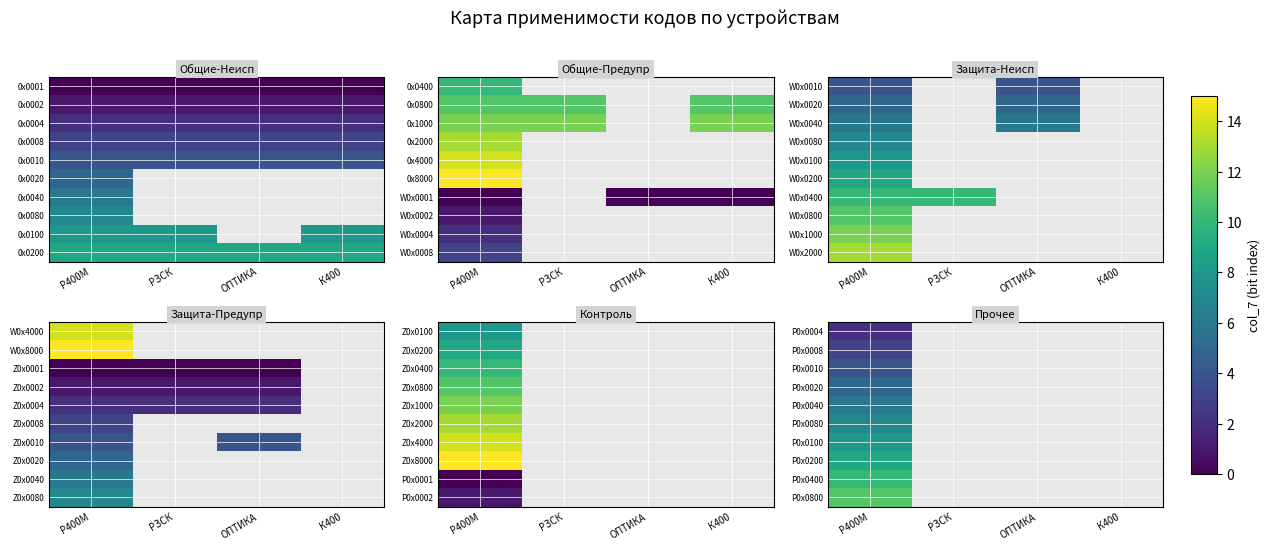

Which label corresponds to the largest value in the chart?

Р400М